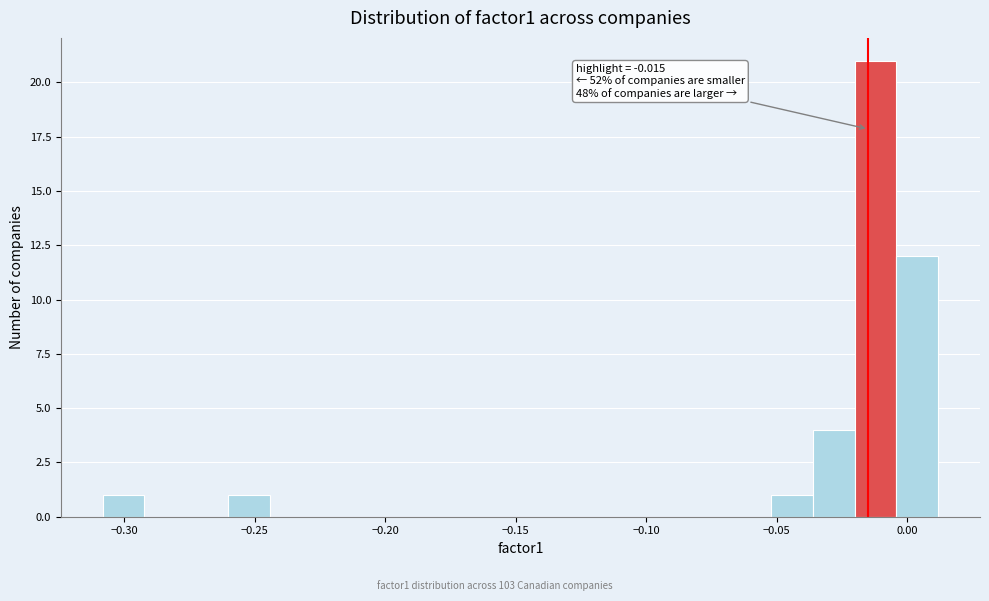

Read against the x-axis, roughly where is the centre of the tallest bar?

-0.010